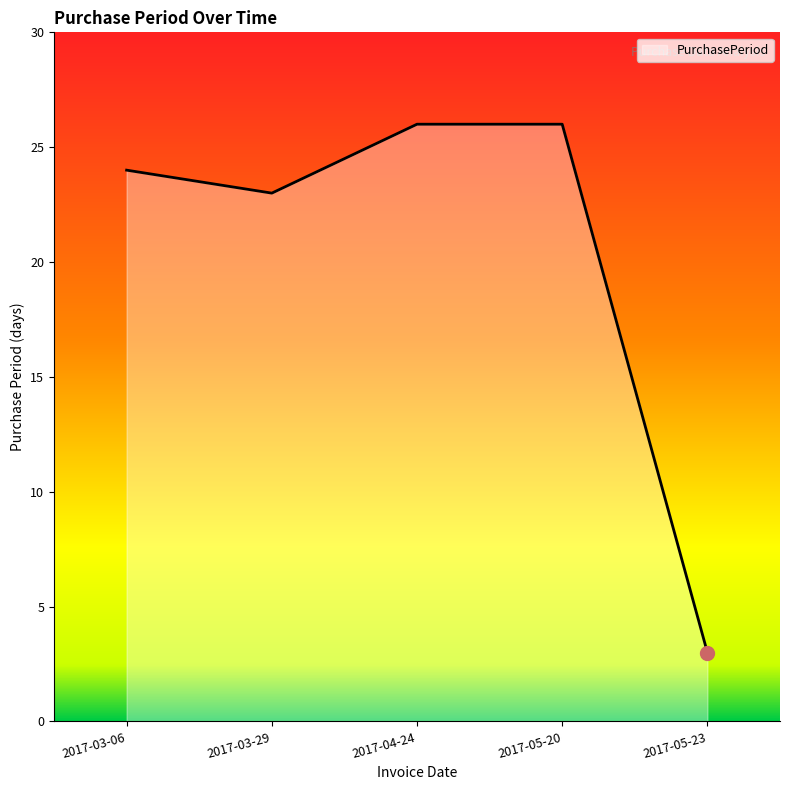

What is the greatest value displayed?

26